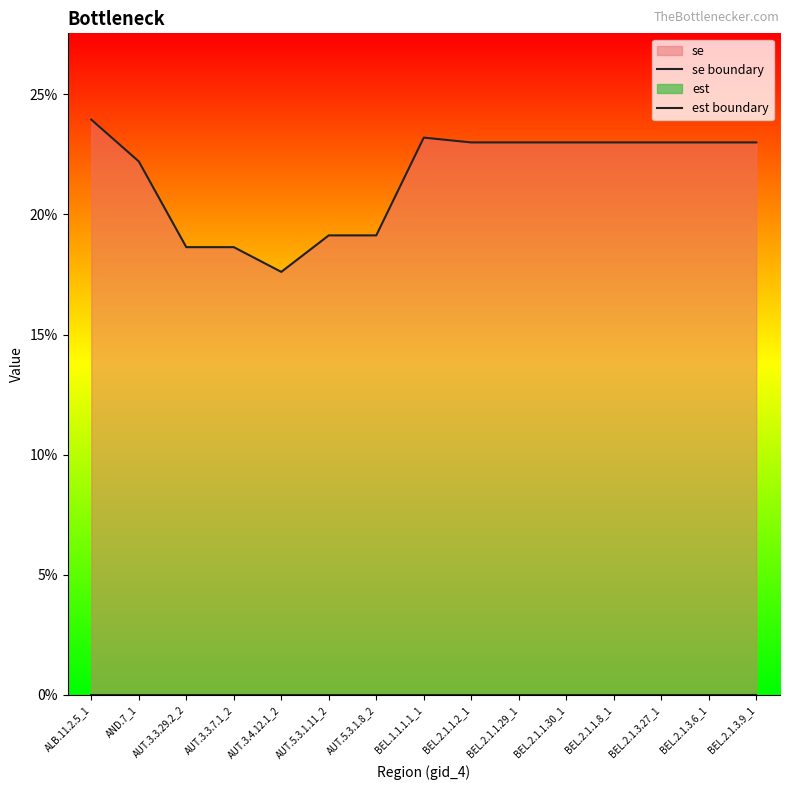

At BEL.2.1.3.27_1, list the series in order from smallest to largest.

est boundary, se boundary